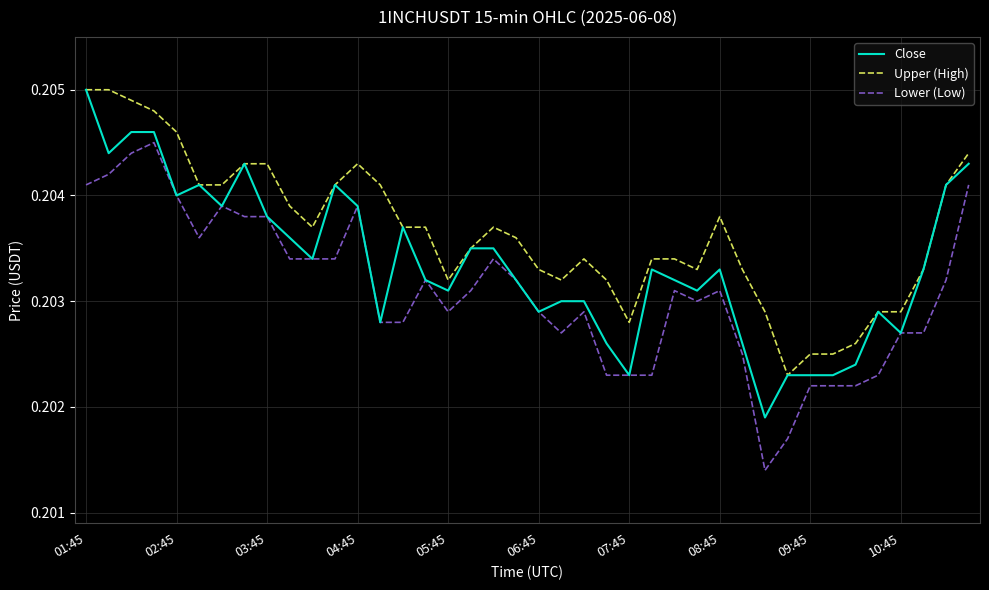

Rank the series by their average value, from highest to lowest.

Upper (High), Close, Lower (Low)